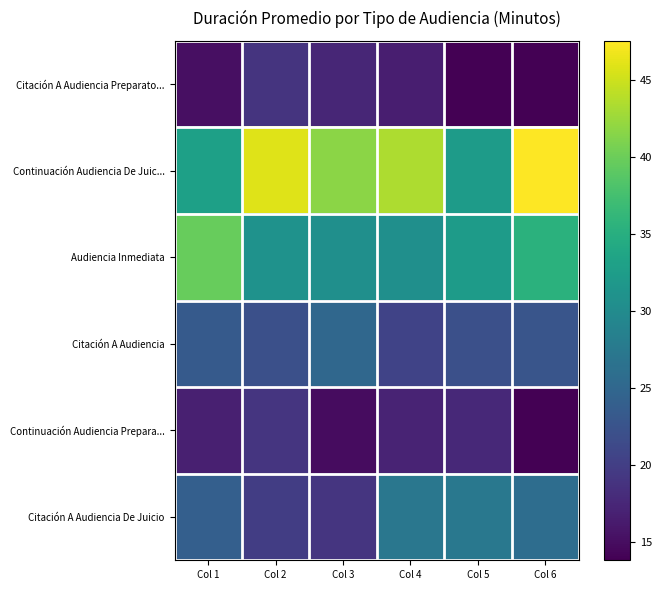

What is the difference between the highest and lowest values at Col 3?

26.7